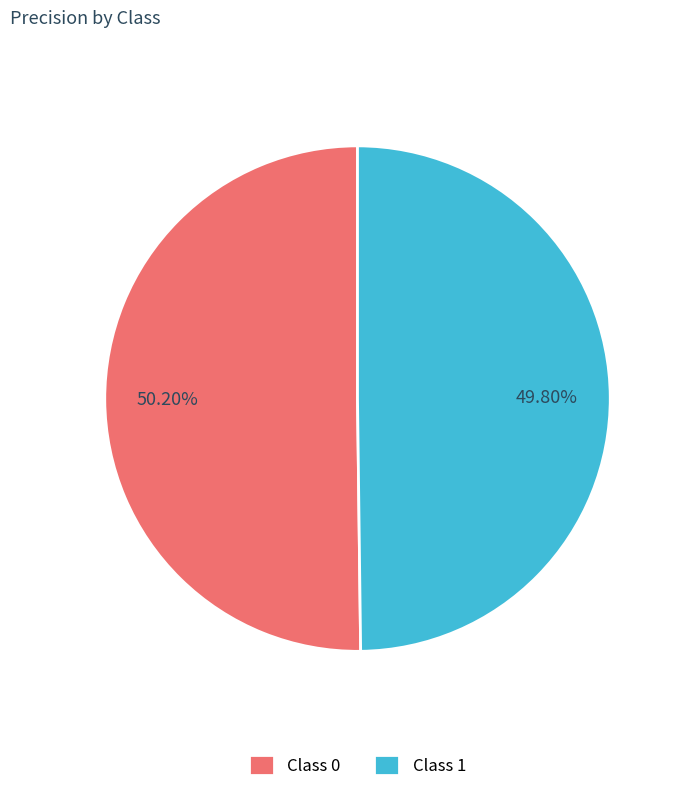

Combined, do Class 1 and Class 0 account for over 50%?

Yes